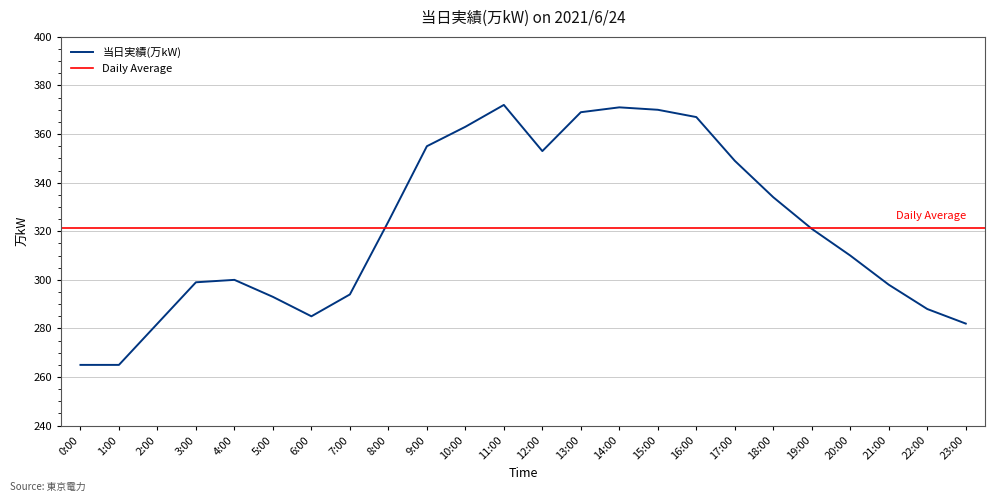

Which category has the highest value across all series?

11:00